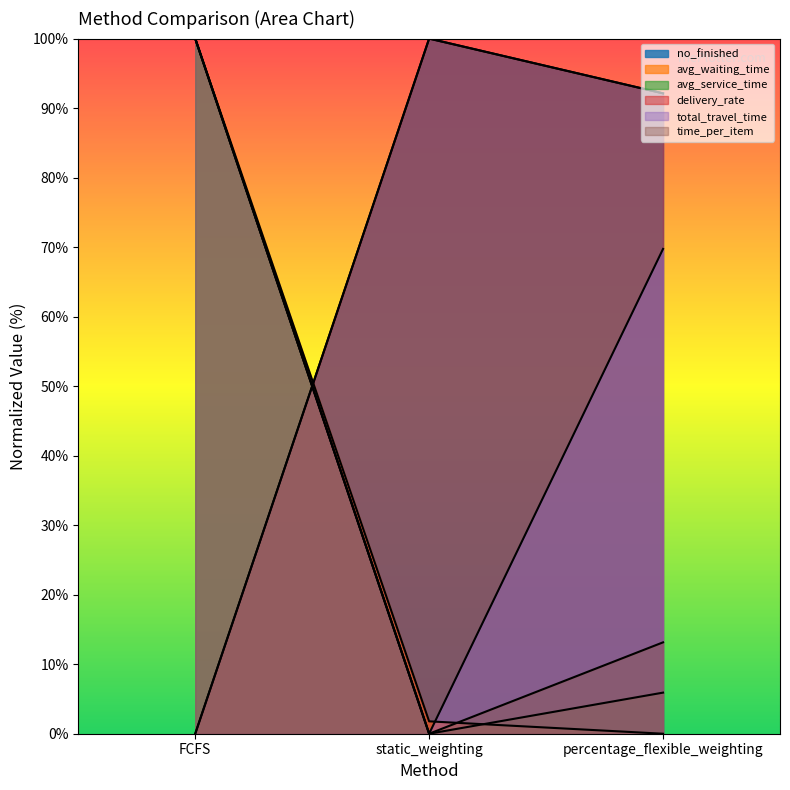

How many lines are shown in the chart?

6